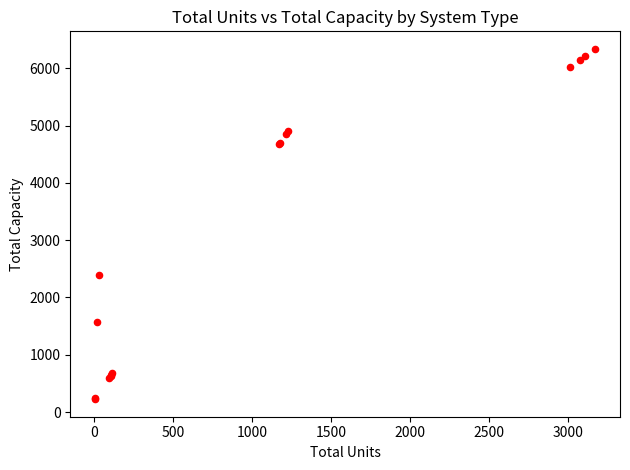

What Y value in the scatter plot is closest to 3281?

2400